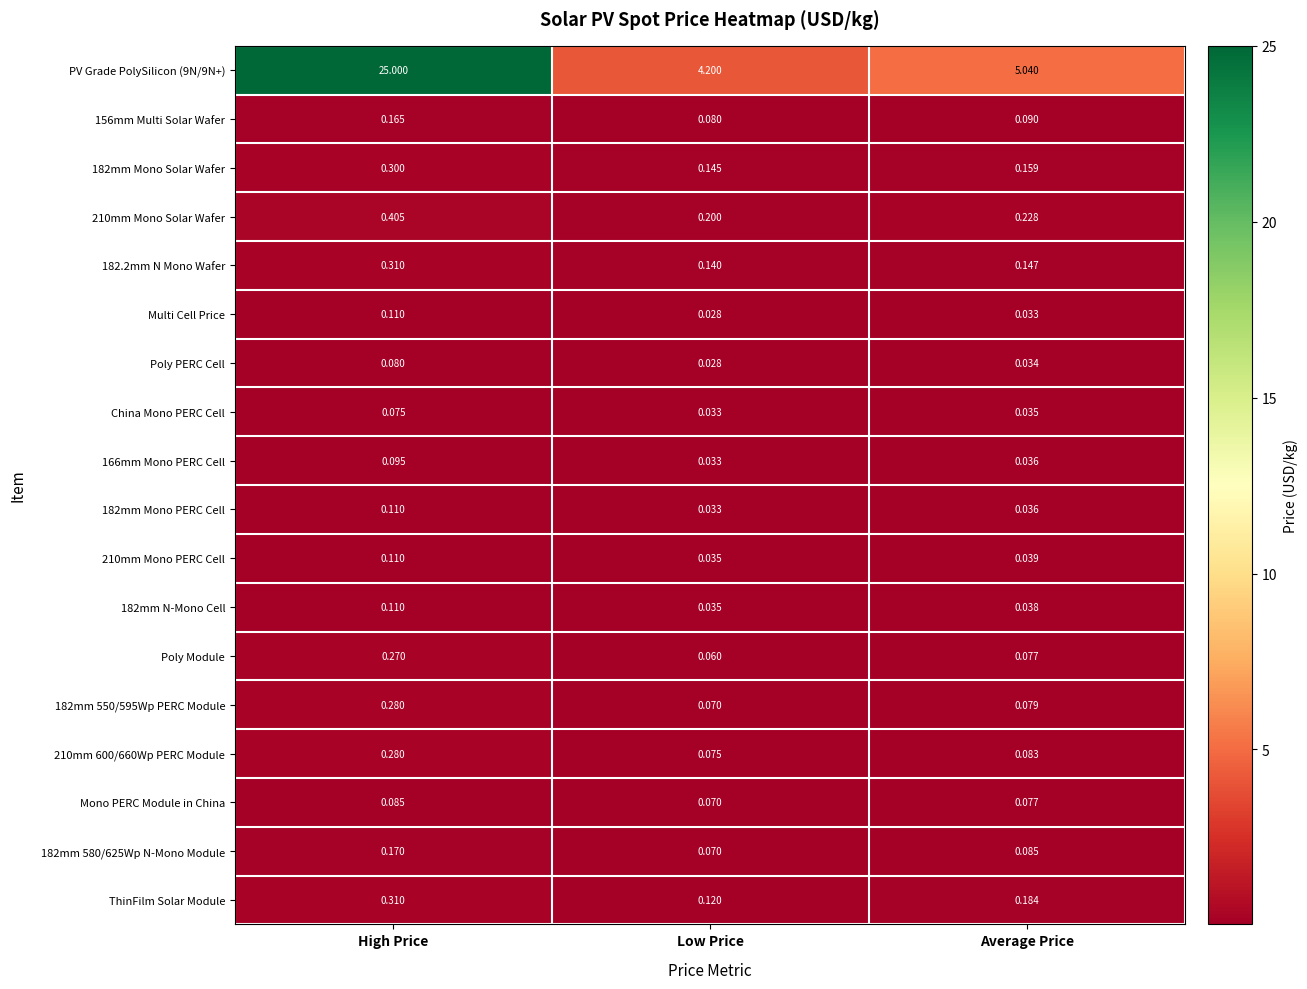

How many distinct data groups are displayed?

18